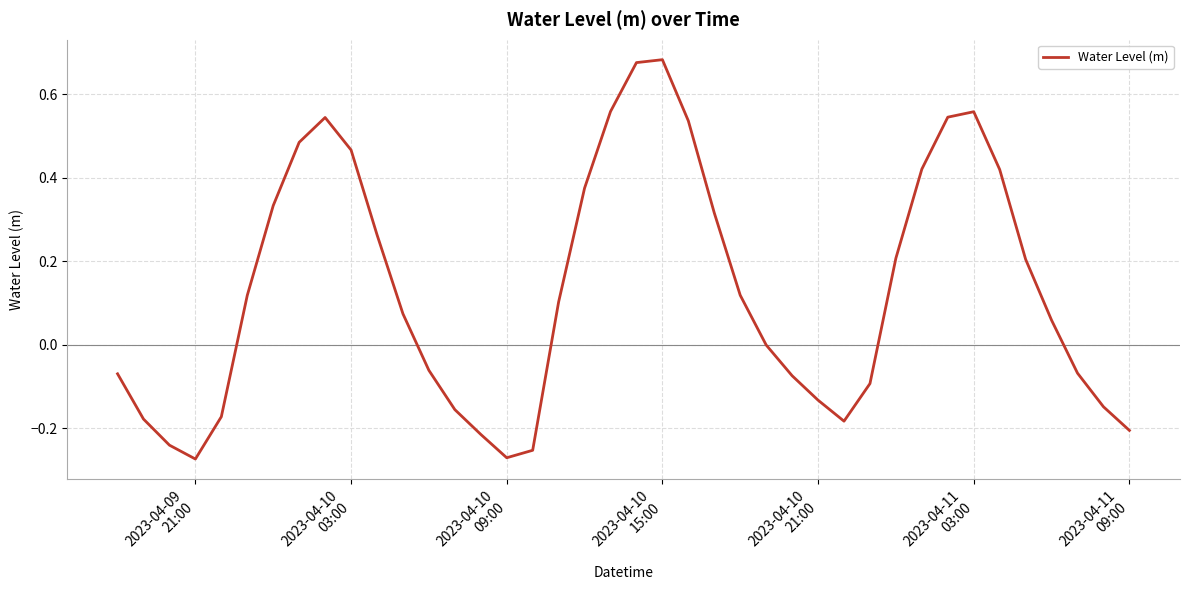

What is the difference between the maximum and minimum values?

1.0